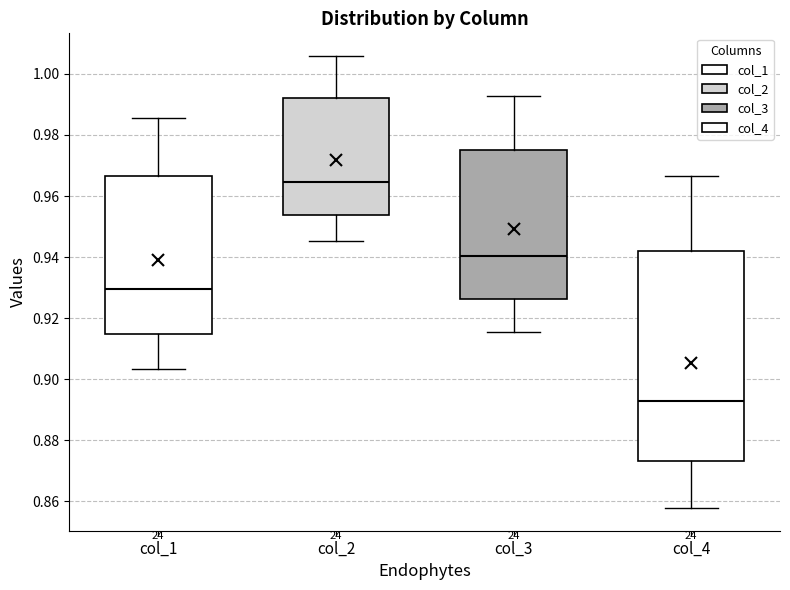

Which box has the lowest median line?

col_4